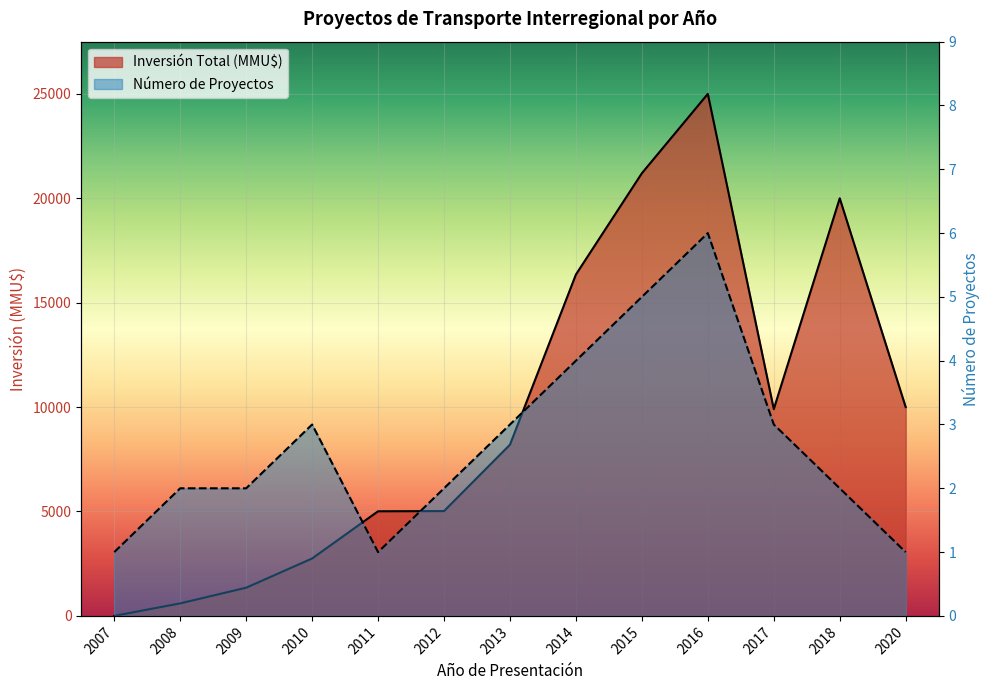

At how many categories does at least one series exceed 6293?

7